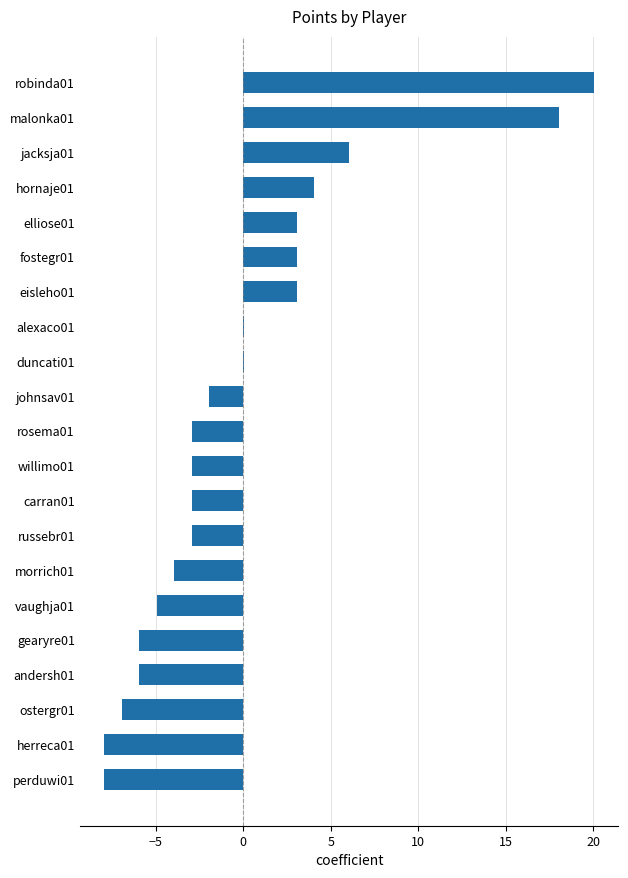

How many categories are shown in the chart?

21